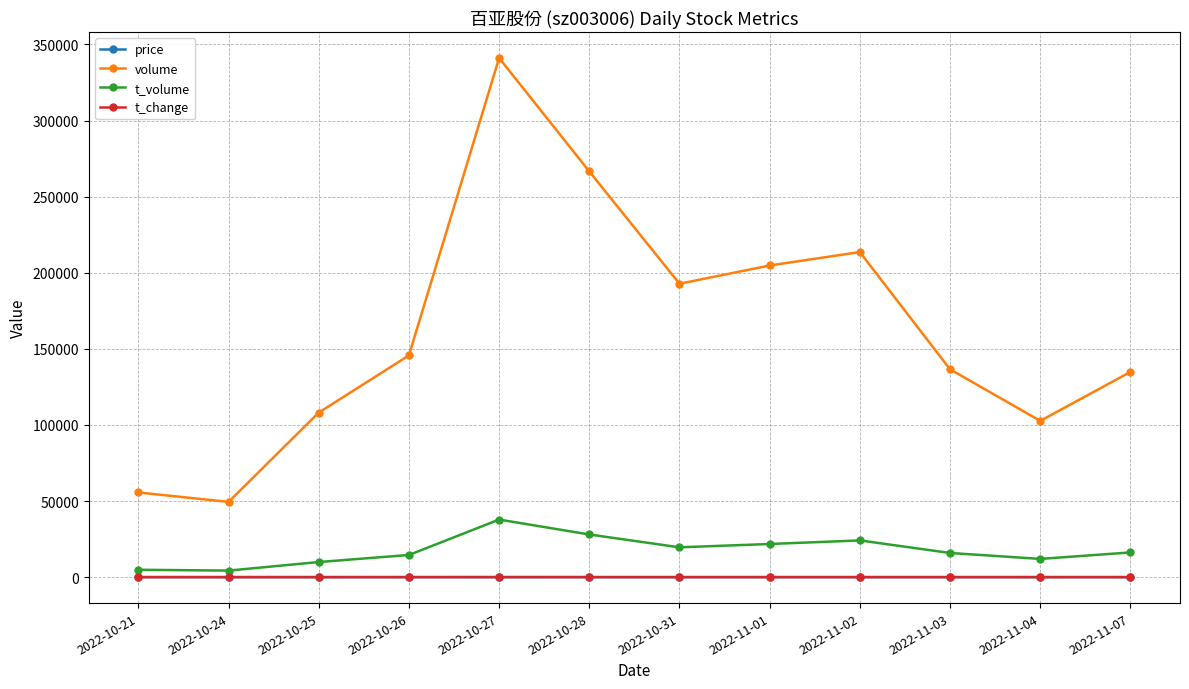

True or false: volume and price intersect in this chart.

False